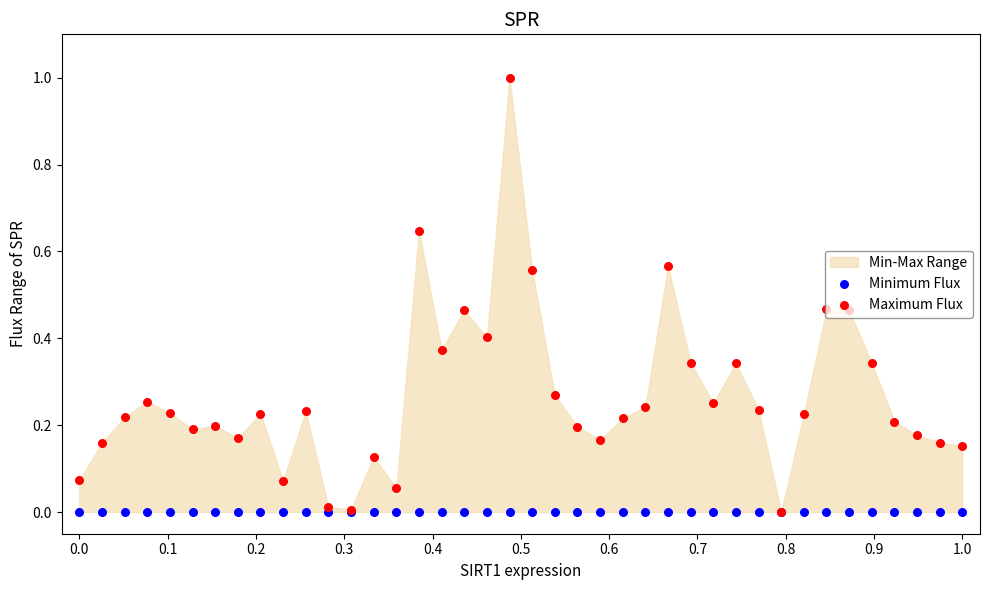

Which series has the largest total across all categories?

Maximum Flux